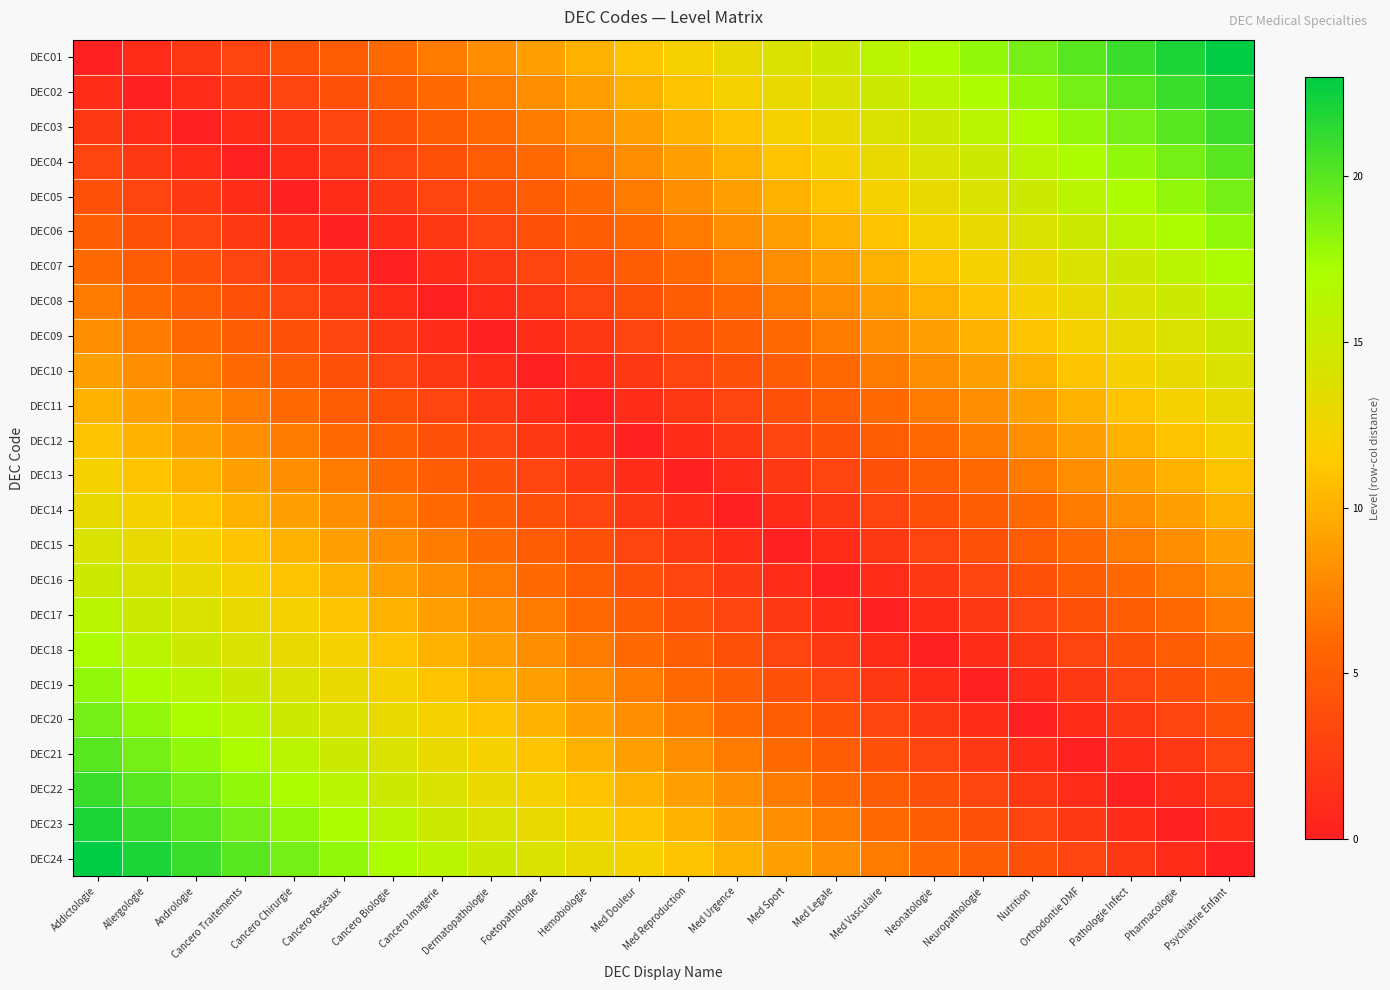

At which category is the sum across all series the highest?

Addictologie